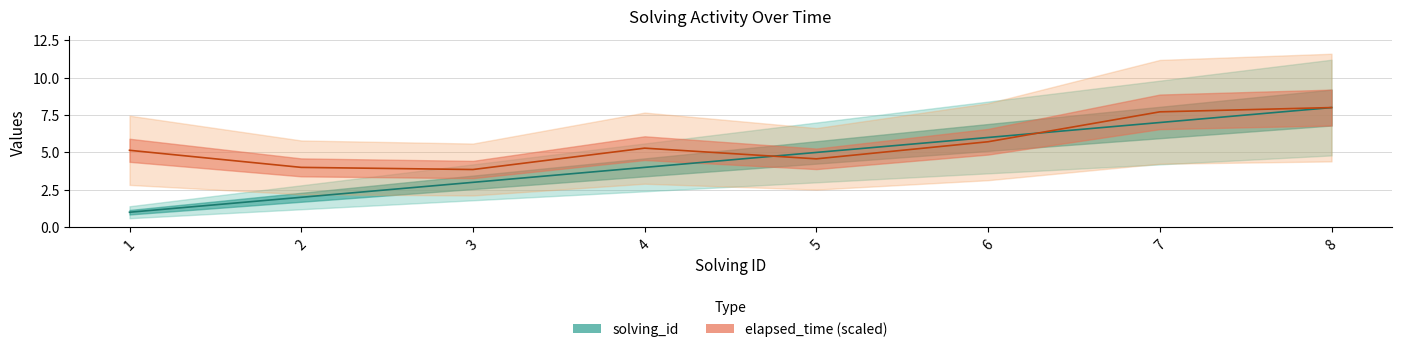

List the labels in order of solving_id value, largest first.

8, 7, 6, 5, 4, 3, 2, 1